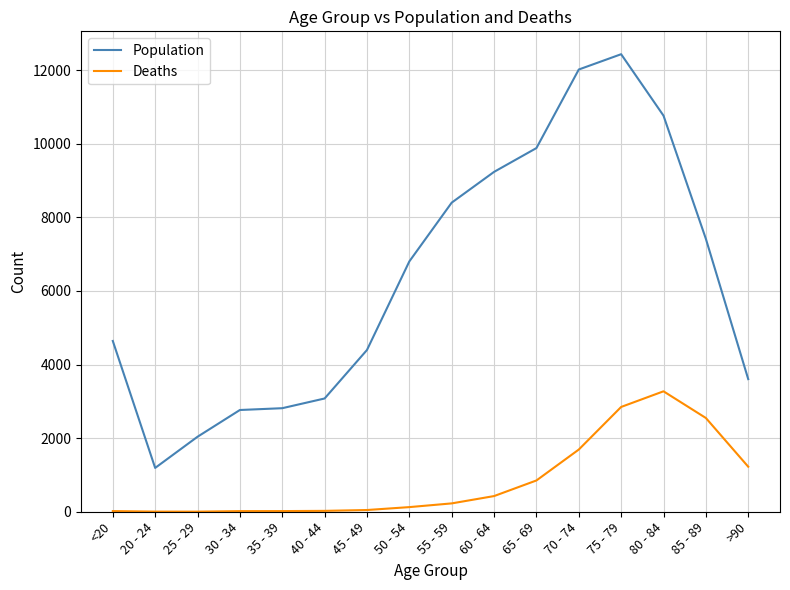

At <20, list the series in order from smallest to largest.

Deaths, Population